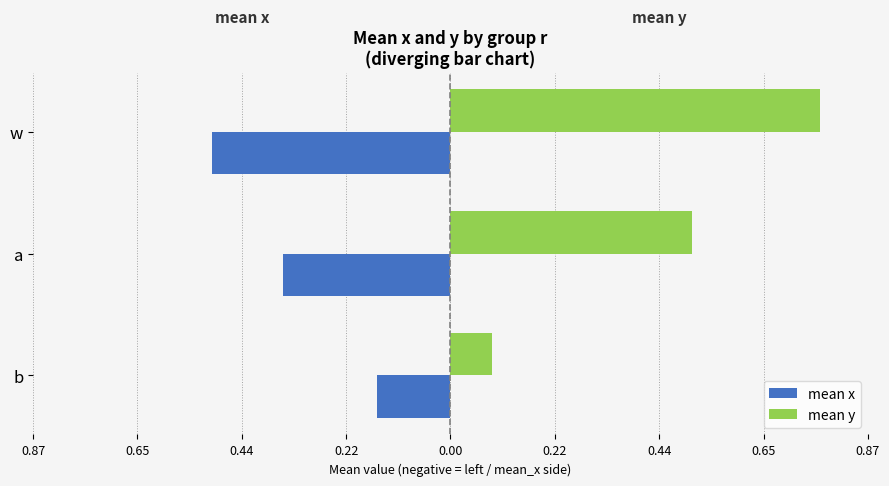

What are all the series names shown in the legend?

mean x, mean y